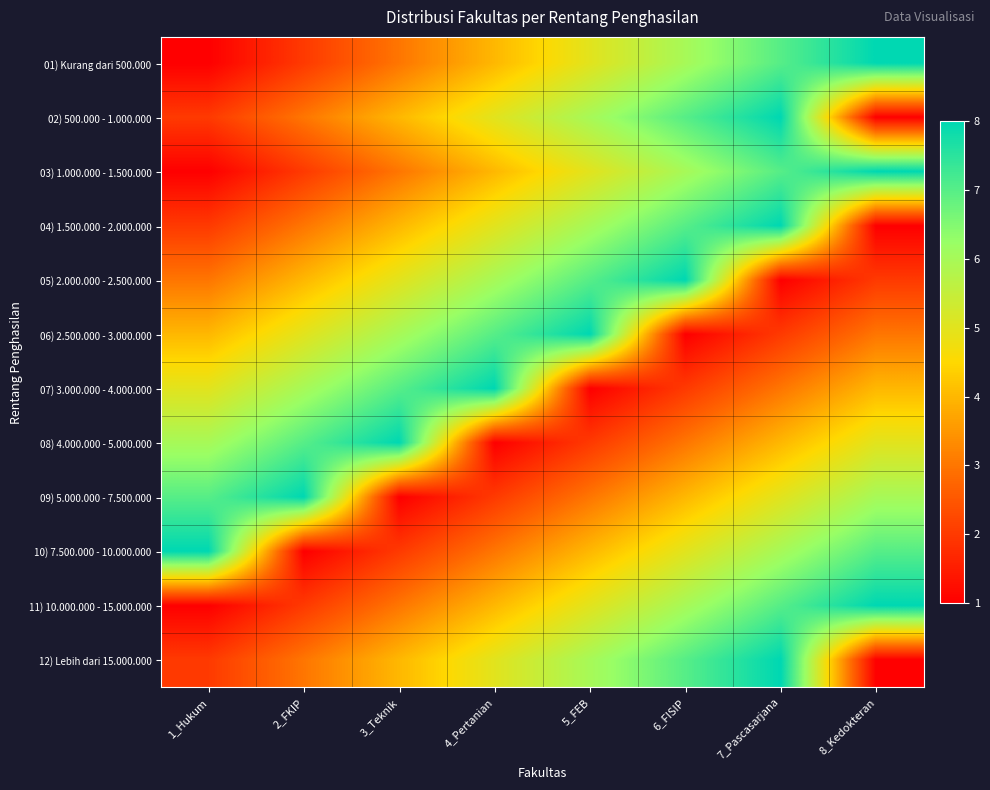

Reading left to right, transcribe all the data shown in this chart.

01) Kurang dari 500.000: 1_Hukum=1	2_FKIP=2	3_Teknik=3	4_Pertanian=4	5_FEB=5	6_FISIP=6	7_Pascasarjana=7	8_Kedokteran=8
02) 500.000 - 1.000.000: 1_Hukum=2	2_FKIP=3	3_Teknik=4	4_Pertanian=5	5_FEB=6	6_FISIP=7	7_Pascasarjana=8	8_Kedokteran=1
03) 1.000.000 - 1.500.000: 1_Hukum=1	2_FKIP=2	3_Teknik=3	4_Pertanian=4	5_FEB=5	6_FISIP=6	7_Pascasarjana=7	8_Kedokteran=8
04) 1.500.000 - 2.000.000: 1_Hukum=2	2_FKIP=3	3_Teknik=4	4_Pertanian=5	5_FEB=6	6_FISIP=7	7_Pascasarjana=8	8_Kedokteran=1
05) 2.000.000 - 2.500.000: 1_Hukum=3	2_FKIP=4	3_Teknik=5	4_Pertanian=6	5_FEB=7	6_FISIP=8	7_Pascasarjana=1	8_Kedokteran=2
06) 2.500.000 - 3.000.000: 1_Hukum=4	2_FKIP=5	3_Teknik=6	4_Pertanian=7	5_FEB=8	6_FISIP=1	7_Pascasarjana=2	8_Kedokteran=3
07) 3.000.000 - 4.000.000: 1_Hukum=5	2_FKIP=6	3_Teknik=7	4_Pertanian=8	5_FEB=1	6_FISIP=2	7_Pascasarjana=3	8_Kedokteran=4
08) 4.000.000 - 5.000.000: 1_Hukum=6	2_FKIP=7	3_Teknik=8	4_Pertanian=1	5_FEB=2	6_FISIP=3	7_Pascasarjana=4	8_Kedokteran=5
09) 5.000.000 - 7.500.000: 1_Hukum=7	2_FKIP=8	3_Teknik=1	4_Pertanian=2	5_FEB=3	6_FISIP=4	7_Pascasarjana=5	8_Kedokteran=6
10) 7.500.000 - 10.000.000: 1_Hukum=8	2_FKIP=1	3_Teknik=2	4_Pertanian=3	5_FEB=4	6_FISIP=5	7_Pascasarjana=6	8_Kedokteran=7
11) 10.000.000 - 15.000.000: 1_Hukum=1	2_FKIP=2	3_Teknik=3	4_Pertanian=4	5_FEB=5	6_FISIP=6	7_Pascasarjana=7	8_Kedokteran=8
12) Lebih dari 15.000.000: 1_Hukum=2	2_FKIP=3	3_Teknik=4	4_Pertanian=5	5_FEB=6	6_FISIP=7	7_Pascasarjana=8	8_Kedokteran=1